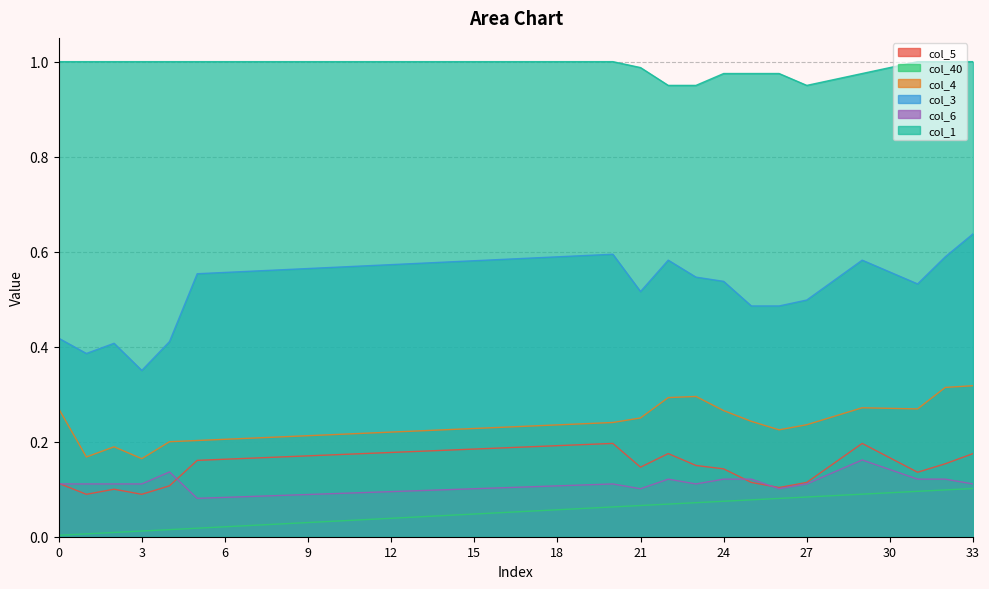

Reading left to right, what are all the values shown in this chart?

col_5: 0.1	0.1	0.1	0.1	0.1	0.2	0.2	0.2	0.2	0.2	0.2	0.2	0.2	0.2	0.2	0.2	0.2	0.2	0.2	0.2	0.2	0.1	0.2	0.1	0.1	0.1	0.1	0.1	0.2	0.2	0.2	0.1	0.2	0.2
col_40: 0.0	0.0	0.0	0.0	0.0	0.0	0.0	0.0	0.0	0.0	0.0	0.0	0.0	0.0	0.0	0.0	0.1	0.1	0.1	0.1	0.1	0.1	0.1	0.1	0.1	0.1	0.1	0.1	0.1	0.1	0.1	0.1	0.1	0.1
col_4: 0.3	0.2	0.2	0.2	0.2	0.2	0.2	0.2	0.2	0.2	0.2	0.2	0.2	0.2	0.2	0.2	0.2	0.2	0.2	0.2	0.2	0.2	0.3	0.3	0.3	0.2	0.2	0.2	0.3	0.3	0.3	0.3	0.3	0.3
col_3: 0.4	0.4	0.4	0.3	0.4	0.6	0.6	0.6	0.6	0.6	0.6	0.6	0.6	0.6	0.6	0.6	0.6	0.6	0.6	0.6	0.6	0.5	0.6	0.5	0.5	0.5	0.5	0.5	0.5	0.6	0.6	0.5	0.6	0.6
col_6: 0.1	0.1	0.1	0.1	0.1	0.1	0.1	0.1	0.1	0.1	0.1	0.1	0.1	0.1	0.1	0.1	0.1	0.1	0.1	0.1	0.1	0.1	0.1	0.1	0.1	0.1	0.1	0.1	0.1	0.2	0.1	0.1	0.1	0.1
col_1: 1.0	1.0	1.0	1.0	1.0	1.0	1.0	1.0	1.0	1.0	1.0	1.0	1.0	1.0	1.0	1.0	1.0	1.0	1.0	1.0	1.0	1.0	1.0	1.0	1.0	1.0	1.0	1.0	1.0	1.0	1.0	1.0	1.0	1.0